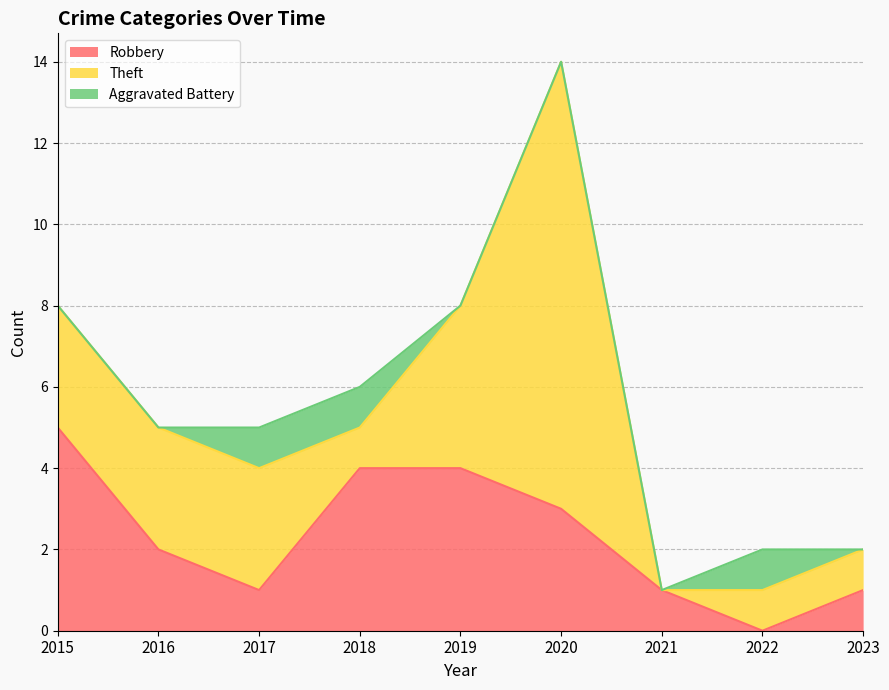

What value does the Robbery series have at 2016?

2